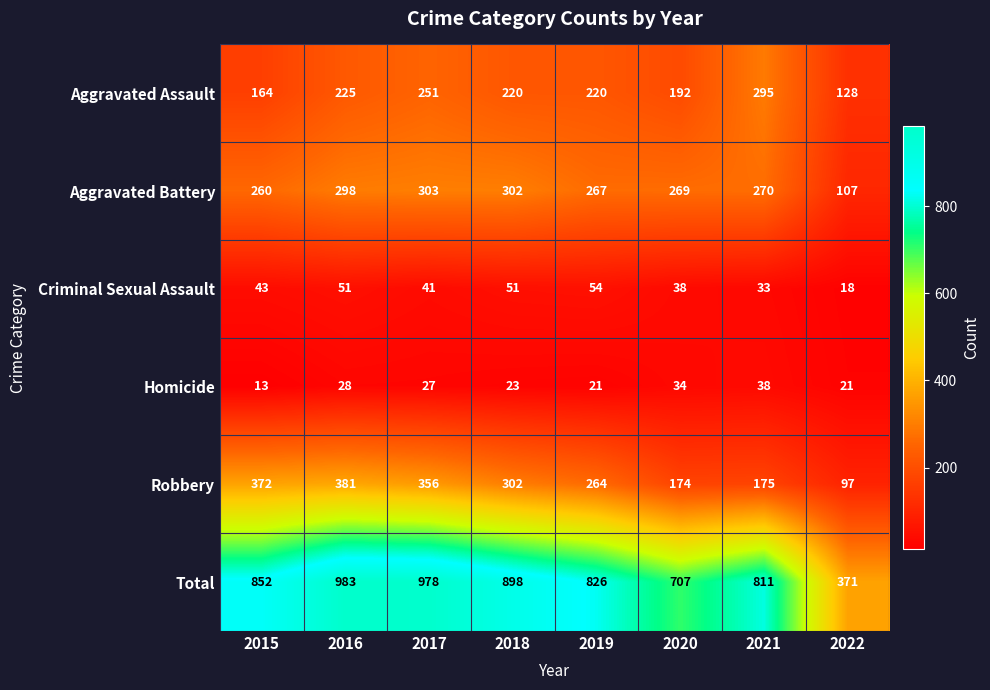

What is the smallest value displayed?

13